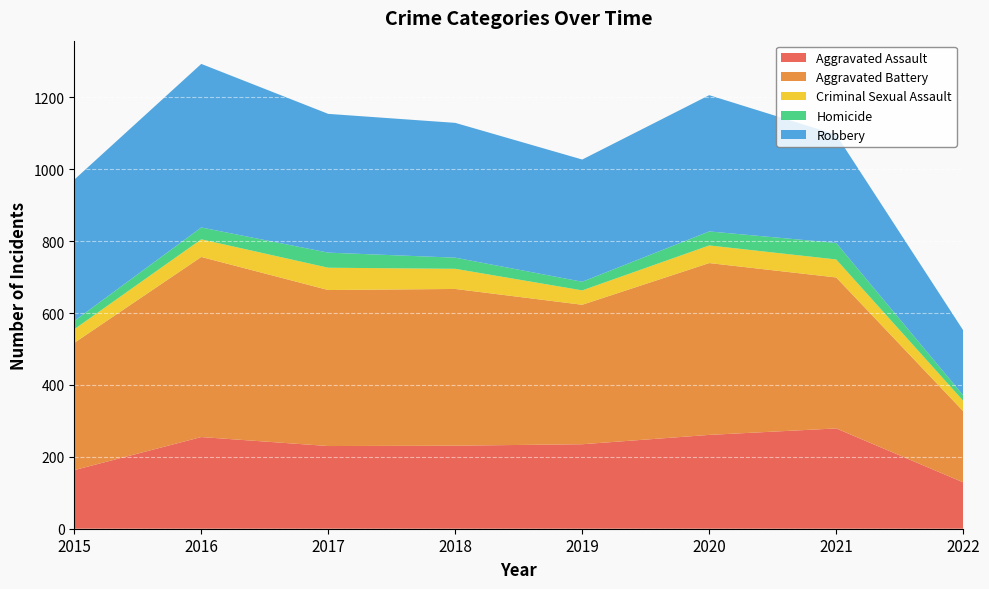

Reading right to left, extract all data points from this chart.

Aggravated Assault: 2022=129	2021=279	2020=261	2019=235	2018=231	2017=230	2016=255	2015=163
Aggravated Battery: 2022=198	2021=420	2020=478	2019=388	2018=436	2017=434	2016=501	2015=354
Criminal Sexual Assault: 2022=29	2021=50	2020=49	2019=40	2018=56	2017=62	2016=49	2015=38
Homicide: 2022=15	2021=46	2020=39	2019=24	2018=31	2017=42	2016=33	2015=23
Robbery: 2022=181	2021=301	2020=379	2019=340	2018=375	2017=386	2016=455	2015=393